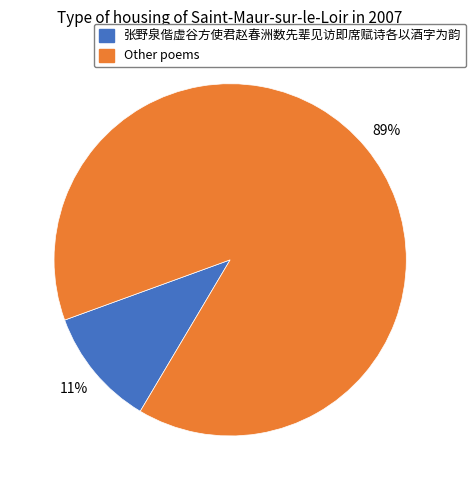

The 张野泉偕虚谷方使君赵春洲数先辈见访即席赋诗各以酒字为韵 slice represents 2% of the pie. True or false?

False